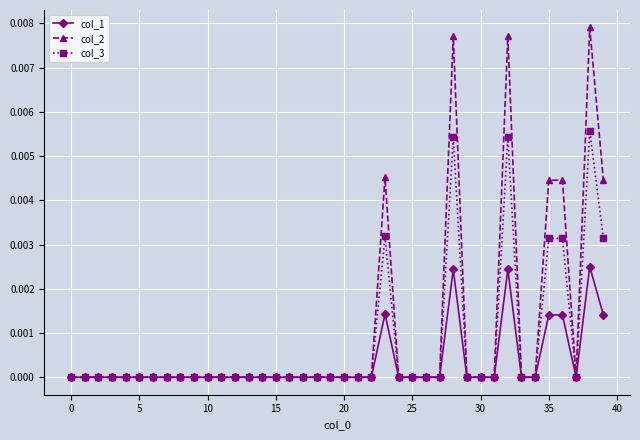

Which series has the widest spread of values?

col_2